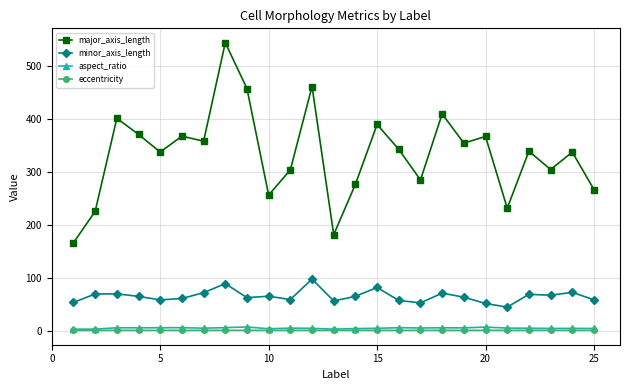

True or false: eccentricity has more than 0 points higher than both neighbors.

True